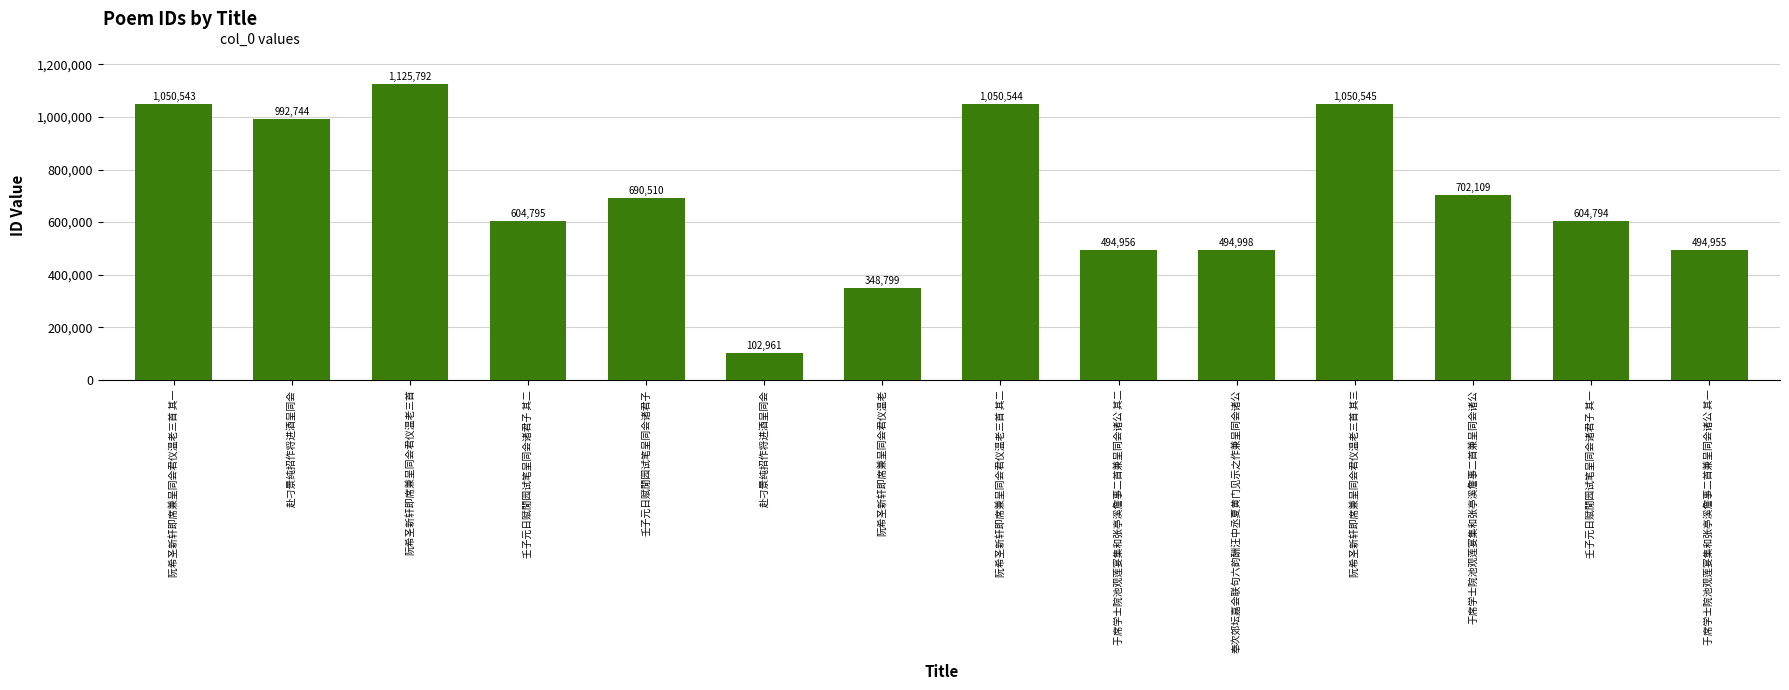

Which has a higher value, 于席学士院池观莲宴集和张亭溪詹事二首兼呈同会诸公 其二 or 赴刁景纯招作将进酒呈同会?

赴刁景纯招作将进酒呈同会